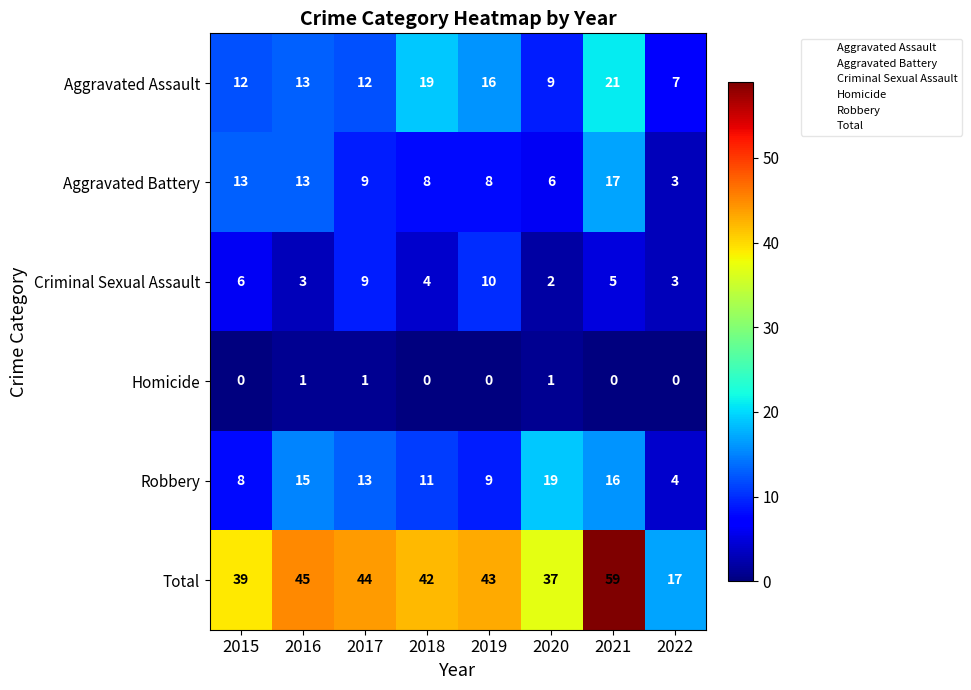

At how many categories does at least one series exceed 2?

8